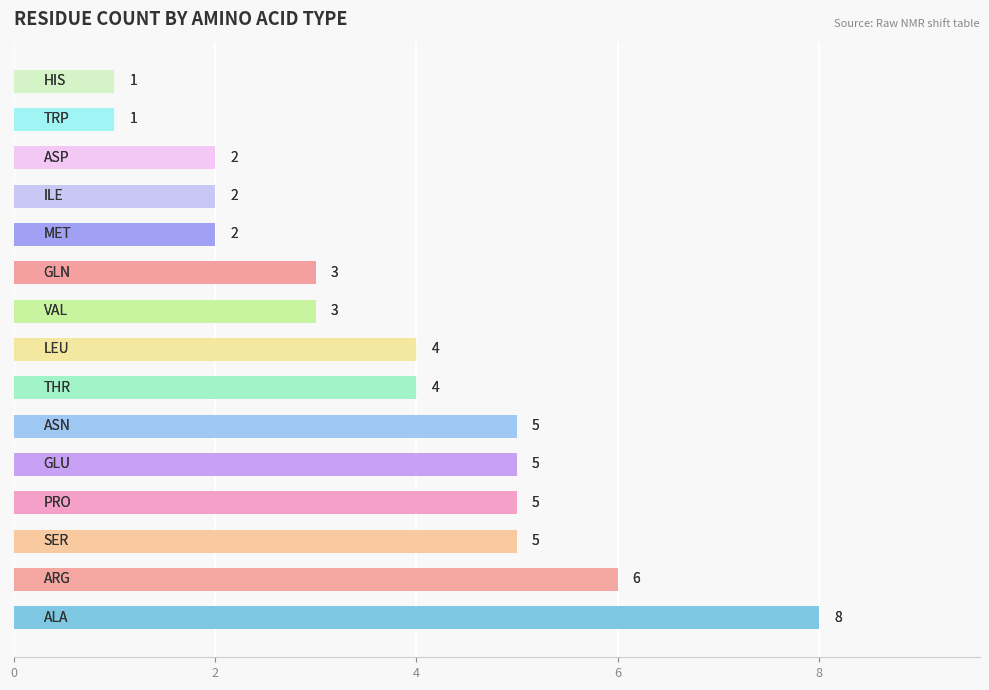

Reading bottom to top, what are all the values shown in this chart?

8	6	5	5	5	5	4	4	3	3	2	2	2	1	1